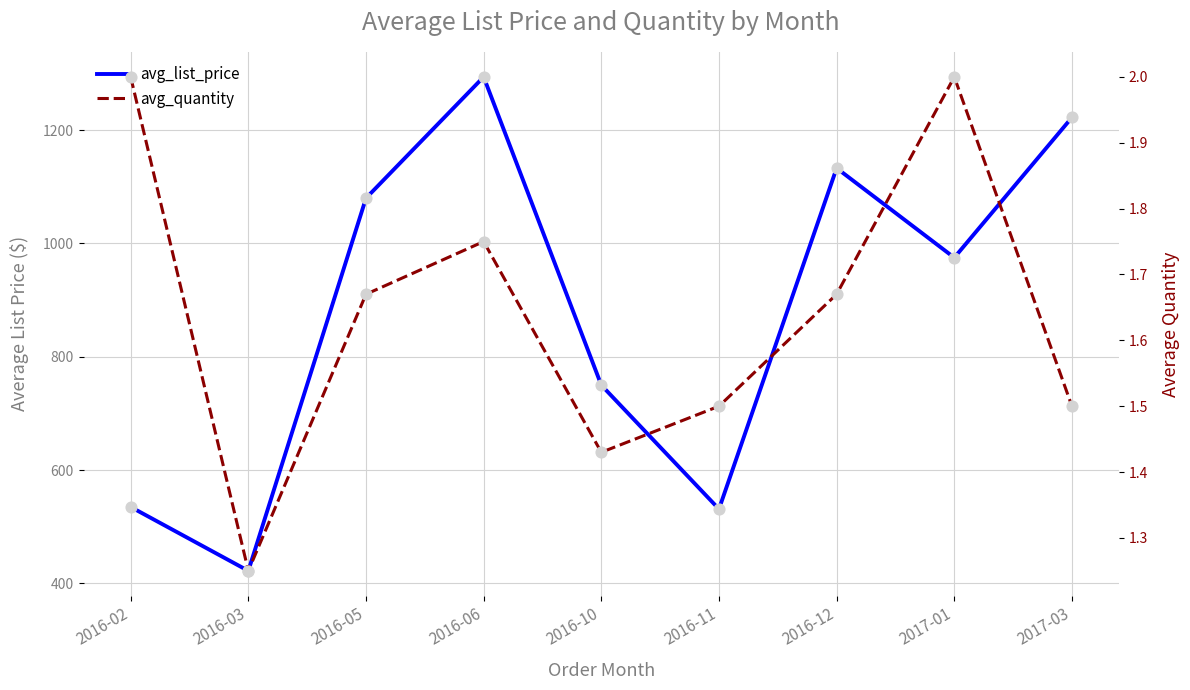

What are all the series names shown in the legend?

avg_list_price, avg_quantity